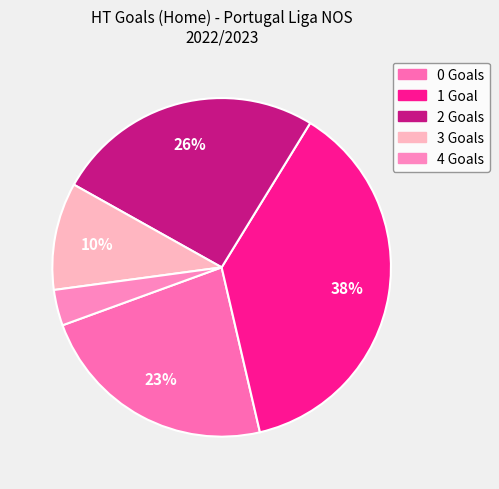

How many slices are in this pie chart?

5